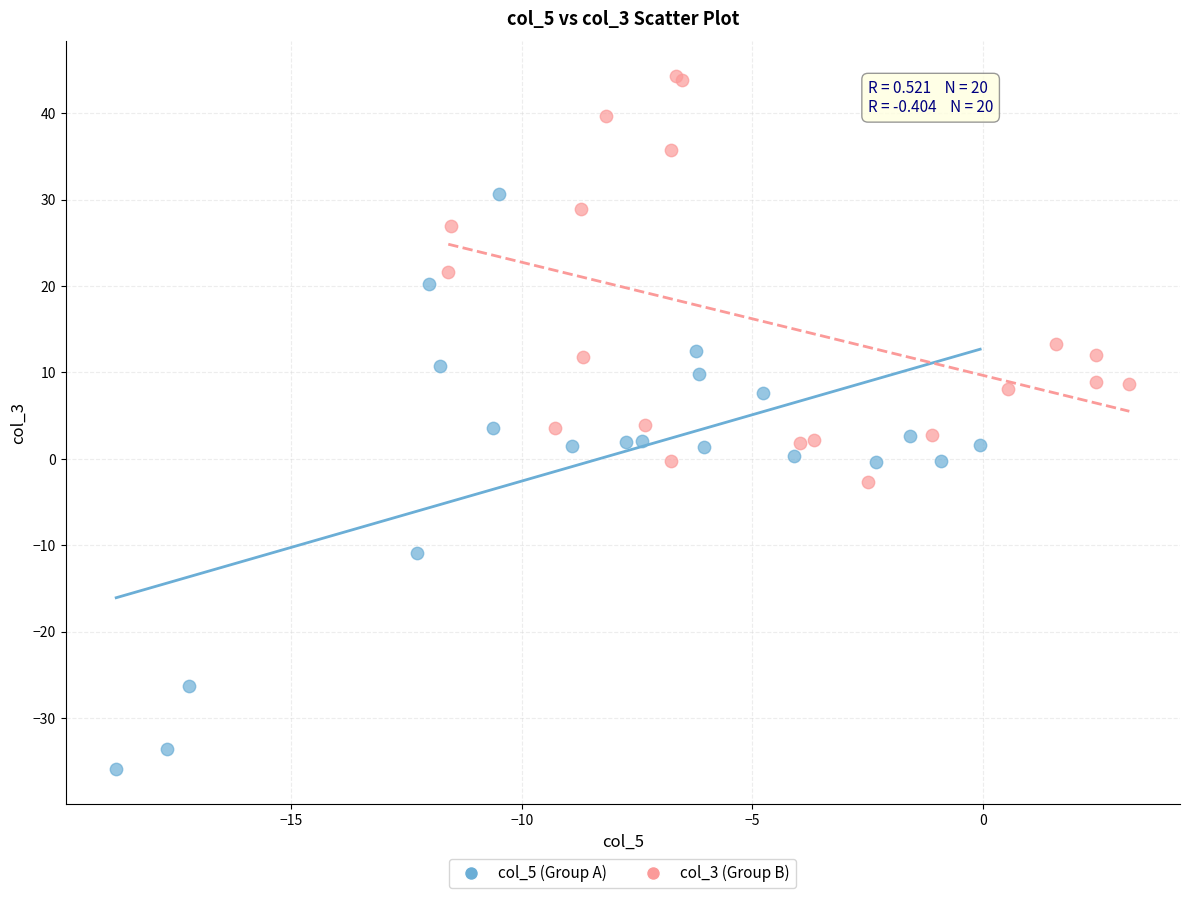

Which series contains the lowest Y value?

col_5 (Group A)